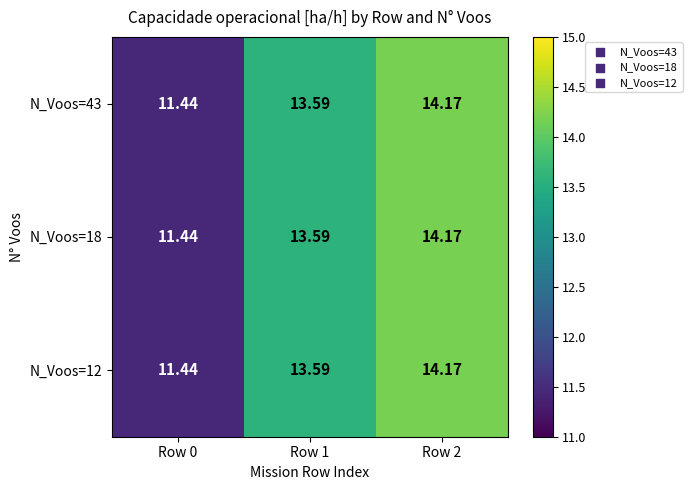

Which category has the lowest value across all series?

Row 0